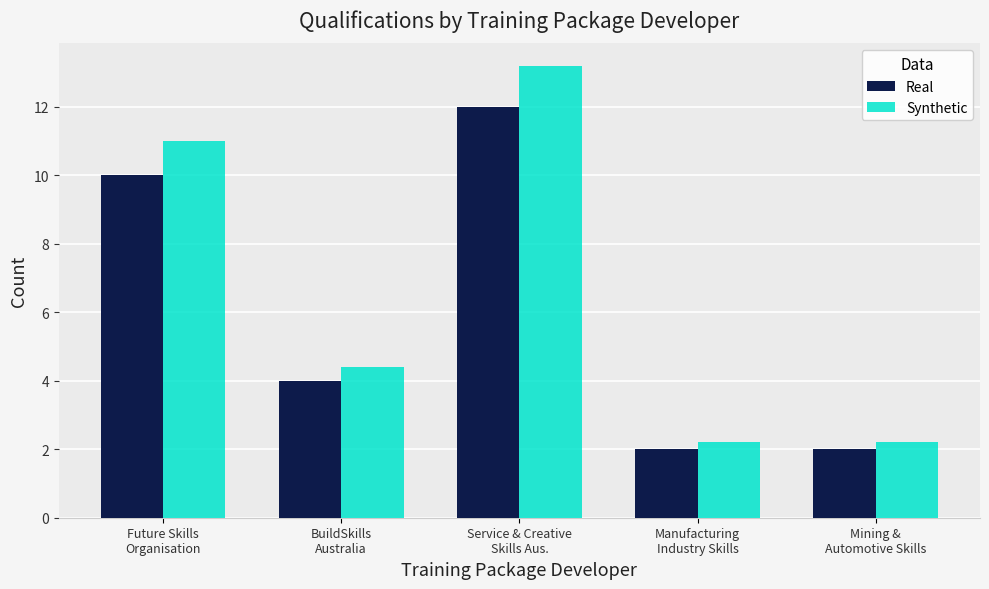

List the series in order of their peak value, highest first.

Synthetic, Real